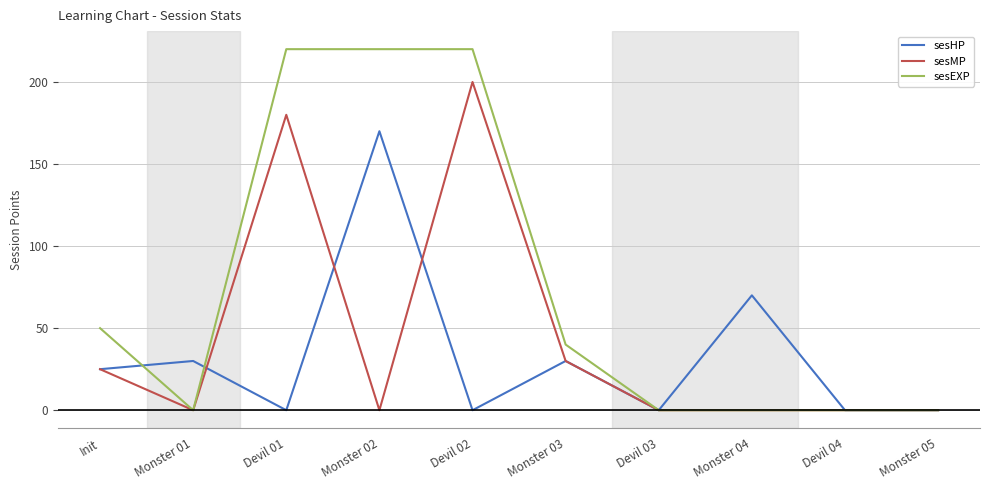

At which category is the sum across all series the highest?

Devil 02